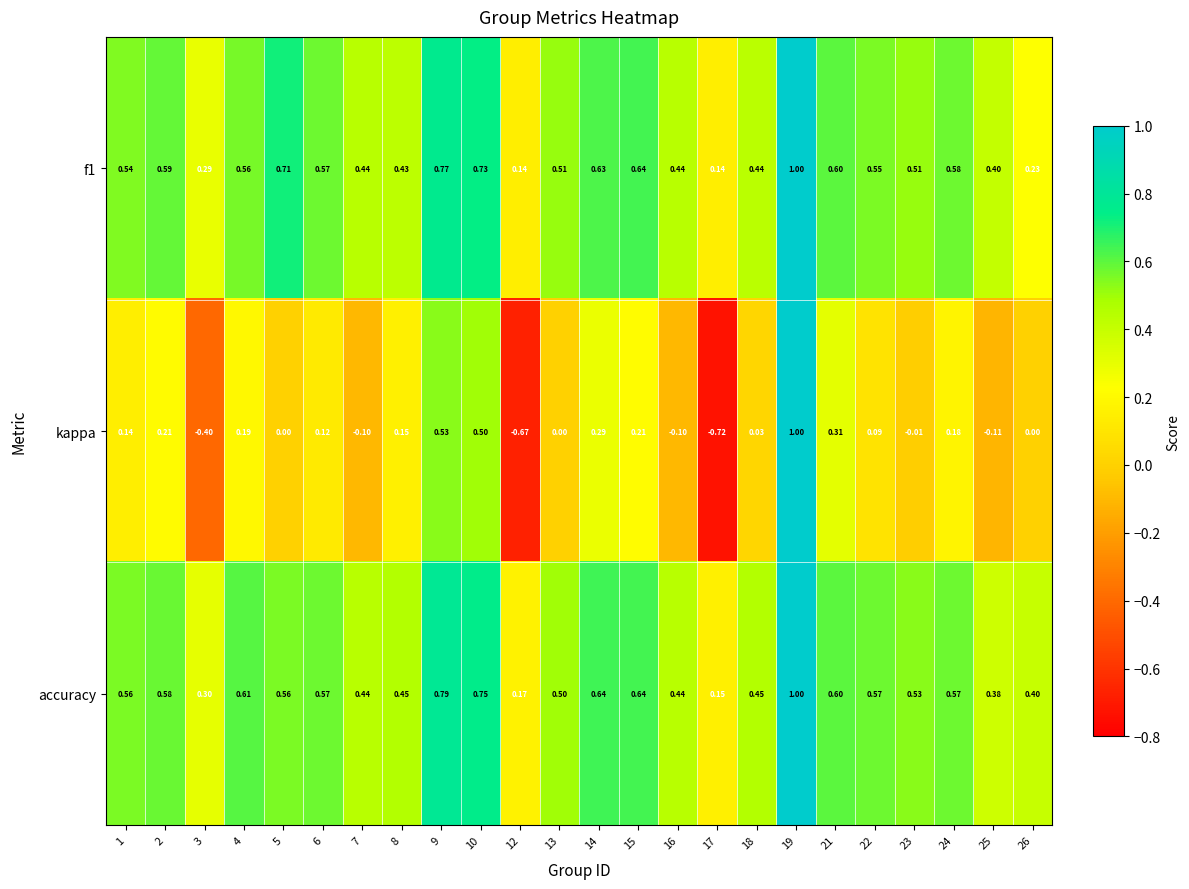

Which series has the largest range (max minus min)?

kappa